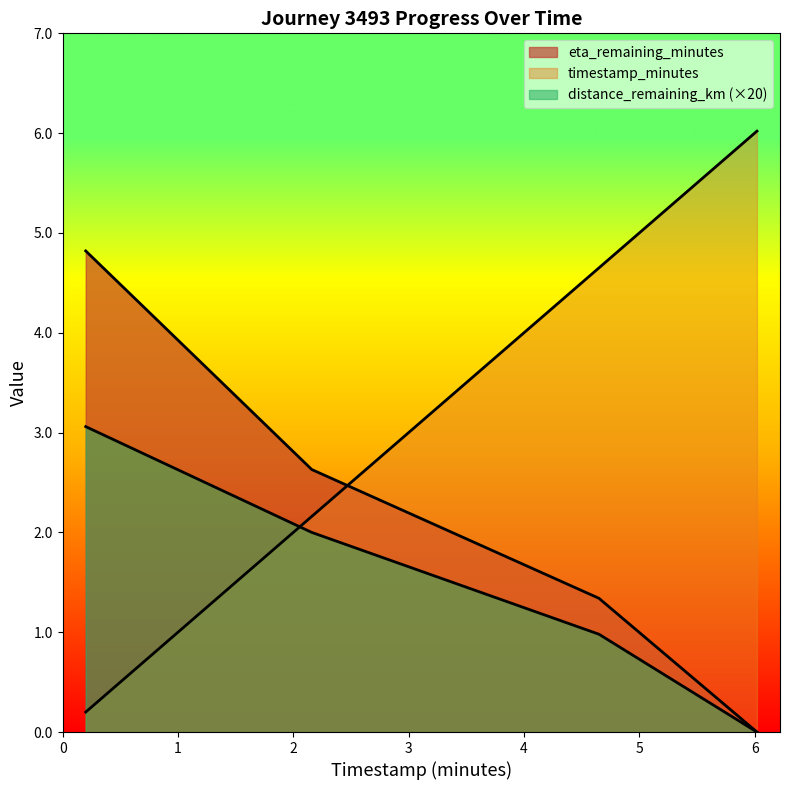

Is it true that eta_remaining_minutes equals 0.0 at 6.02?

True